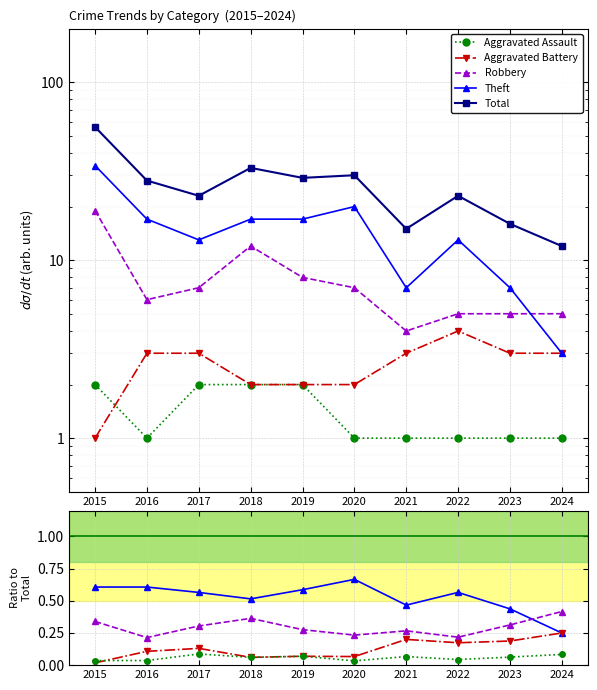

What is the value of the Total point at the 3rd from the left?

23.0